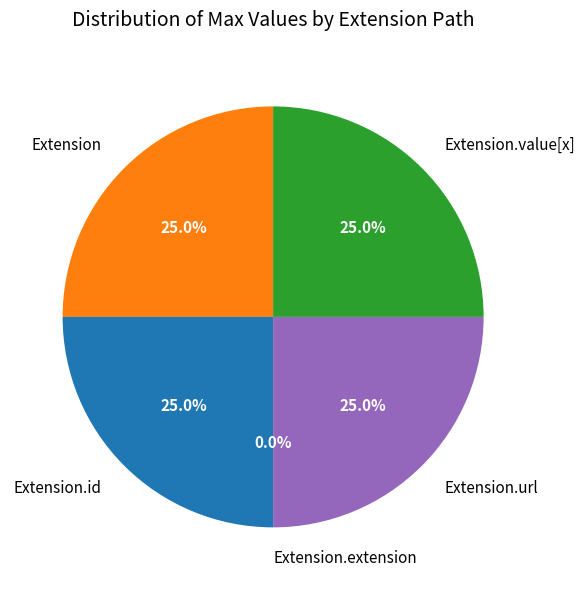

How many segments does this pie chart have?

5